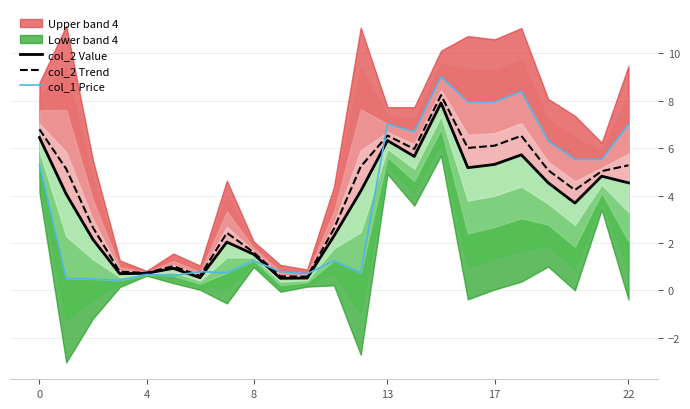

In col_1 Price, how many points are lower than both neighbors (excluding endpoints)?

6